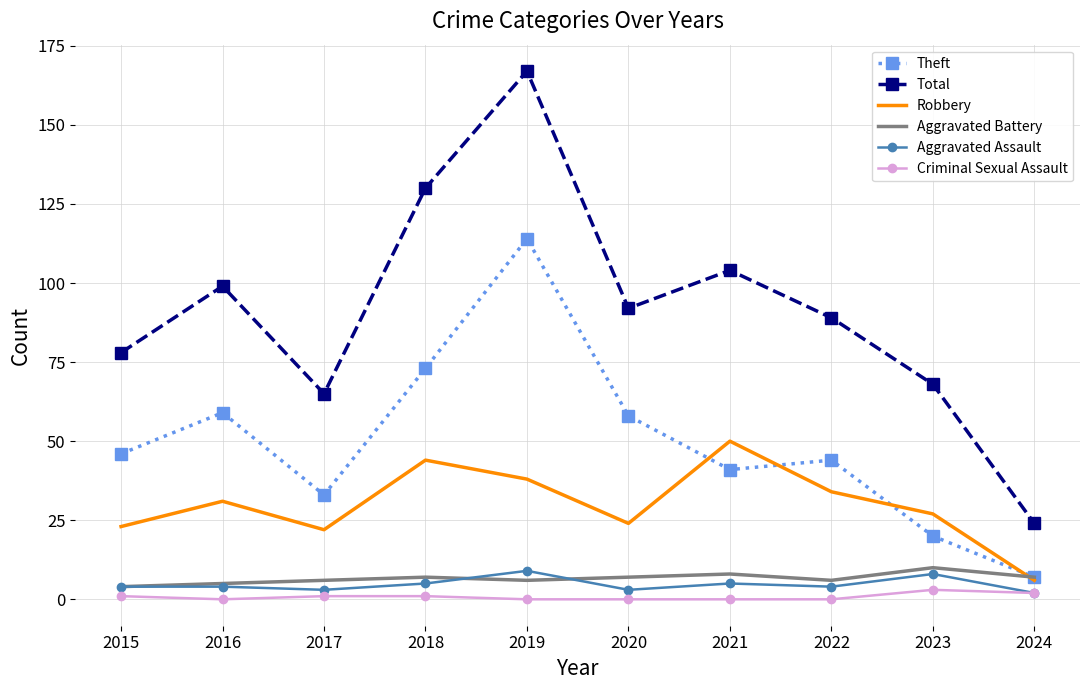

What is the sum of all Robbery values?

299